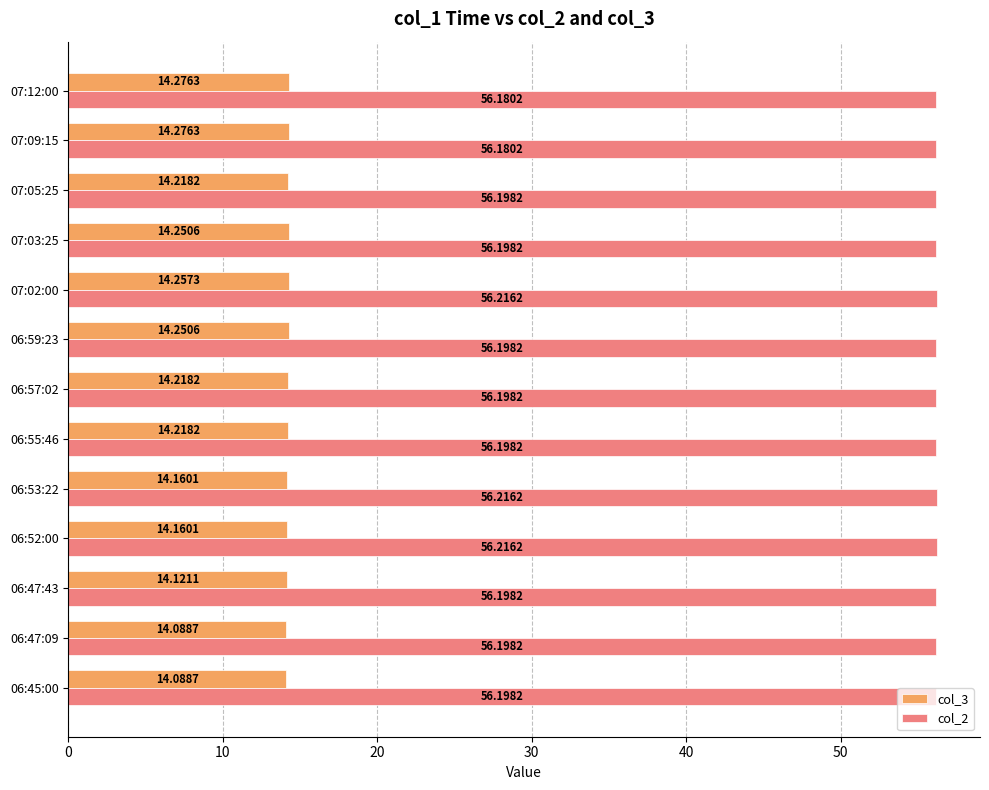

Which series has the largest range (max minus min)?

col_3